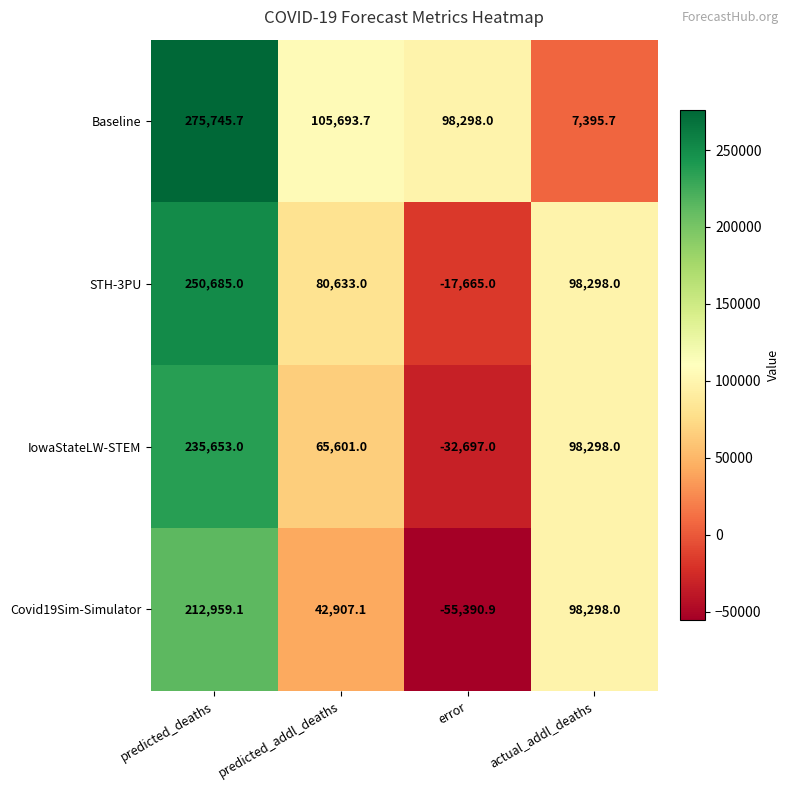

Reading left to right, transcribe all the data shown in this chart.

Baseline: predicted_deaths=275745.7	predicted_addl_deaths=105693.7	error=98298.0	actual_addl_deaths=7395.7
STH-3PU: predicted_deaths=250685.0	predicted_addl_deaths=80633.0	error=-17665.0	actual_addl_deaths=98298.0
IowaStateLW-STEM: predicted_deaths=235653.0	predicted_addl_deaths=65601.0	error=-32697.0	actual_addl_deaths=98298.0
Covid19Sim-Simulator: predicted_deaths=212959.1	predicted_addl_deaths=42907.1	error=-55390.9	actual_addl_deaths=98298.0